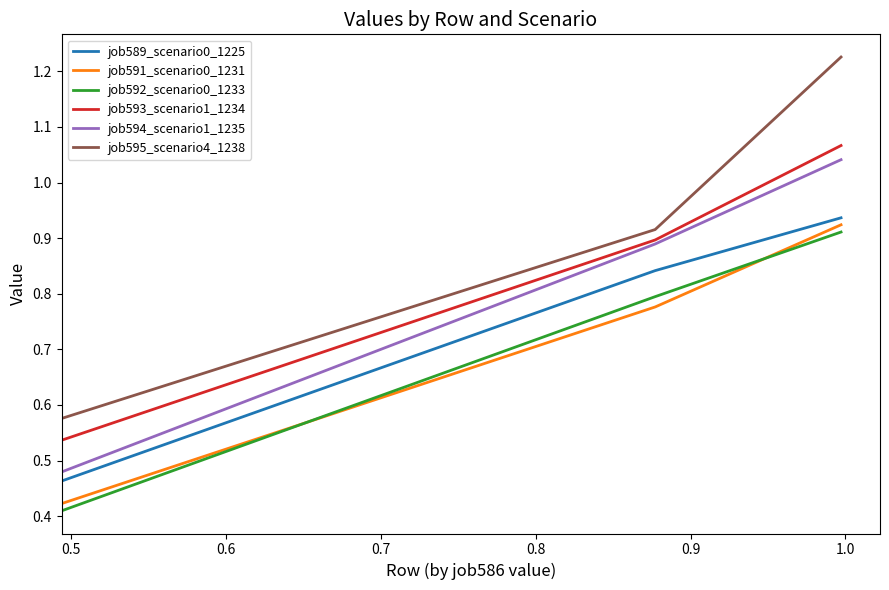

Which series has the largest range (max minus min)?

job595_scenario4_1238